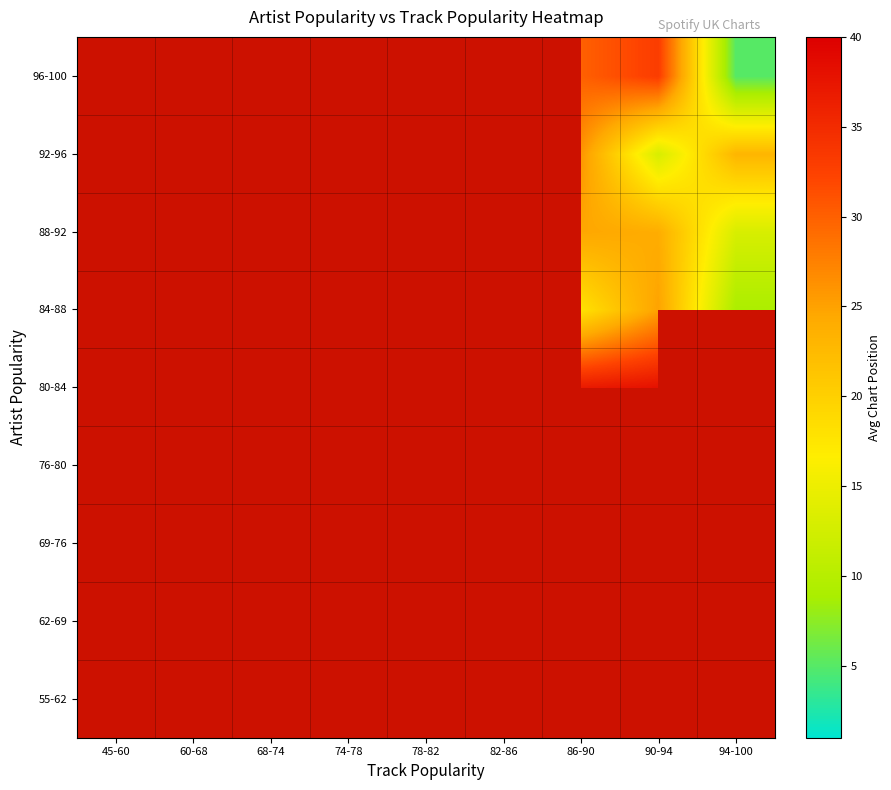

Is the value of 76-80 at 45-60 greater than the value of 84-88 at 68-74?

No